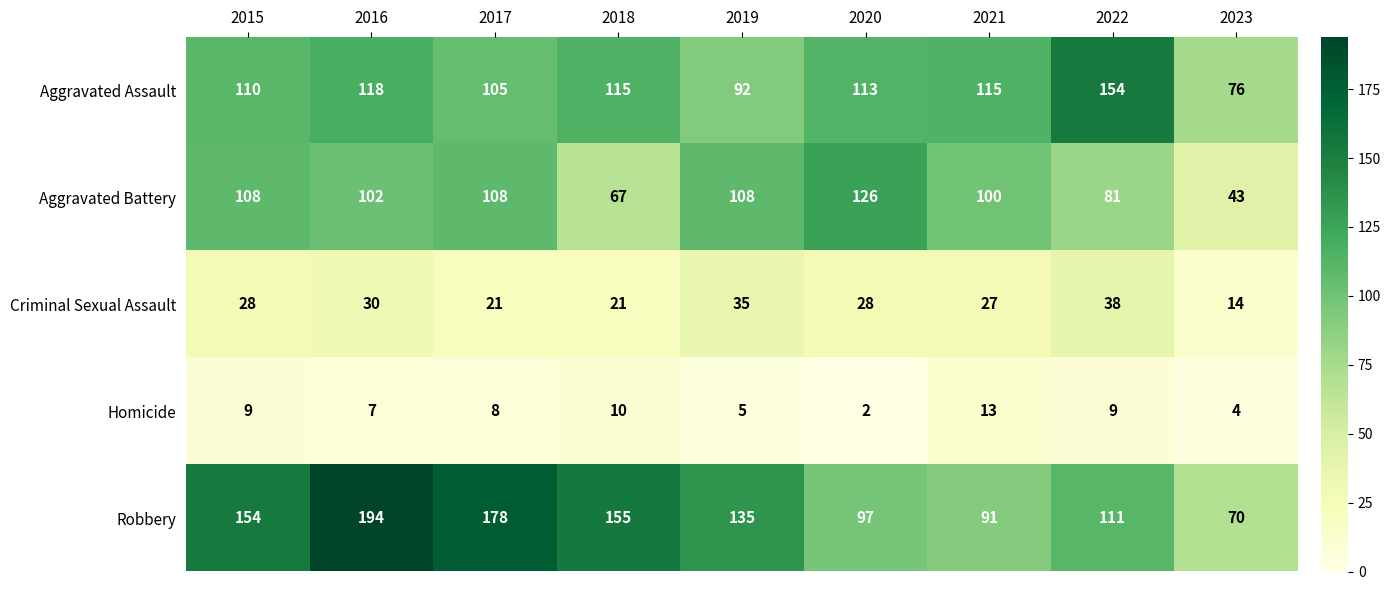

Count the number of categories in the chart.

9